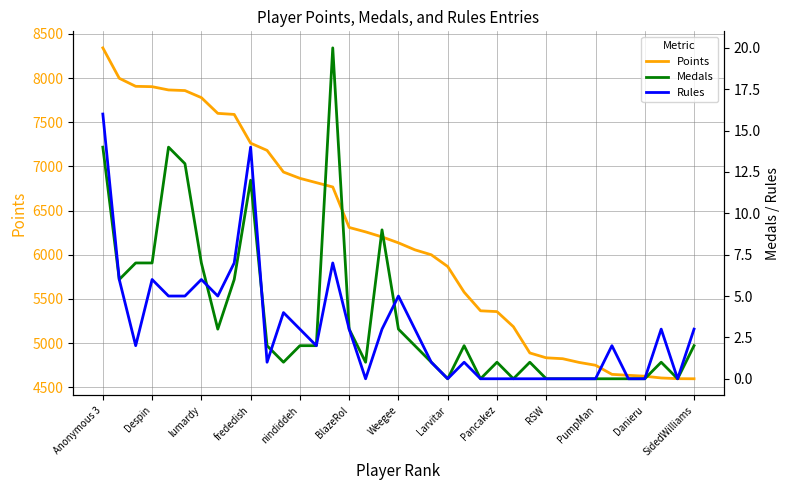

Which category has the highest value in the Points series?

Anonymous 3